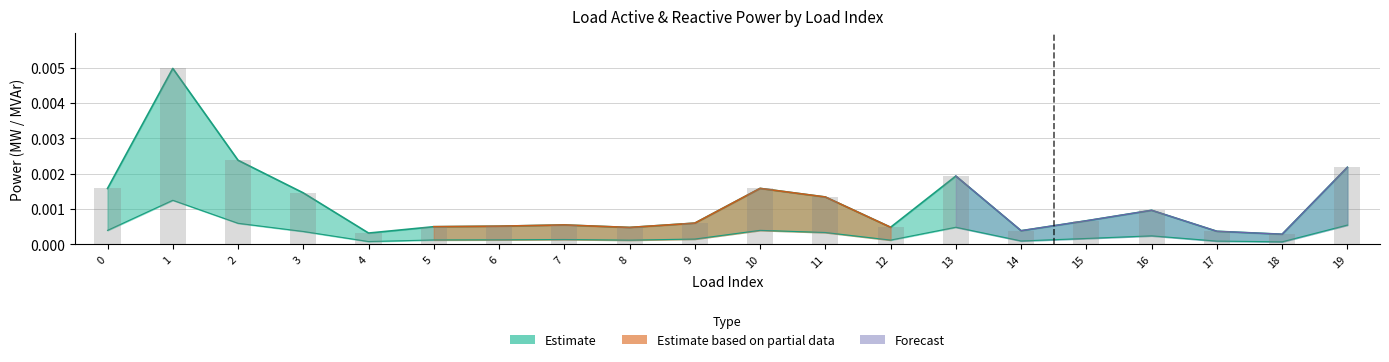

Which label corresponds to the smallest value in the chart?

18